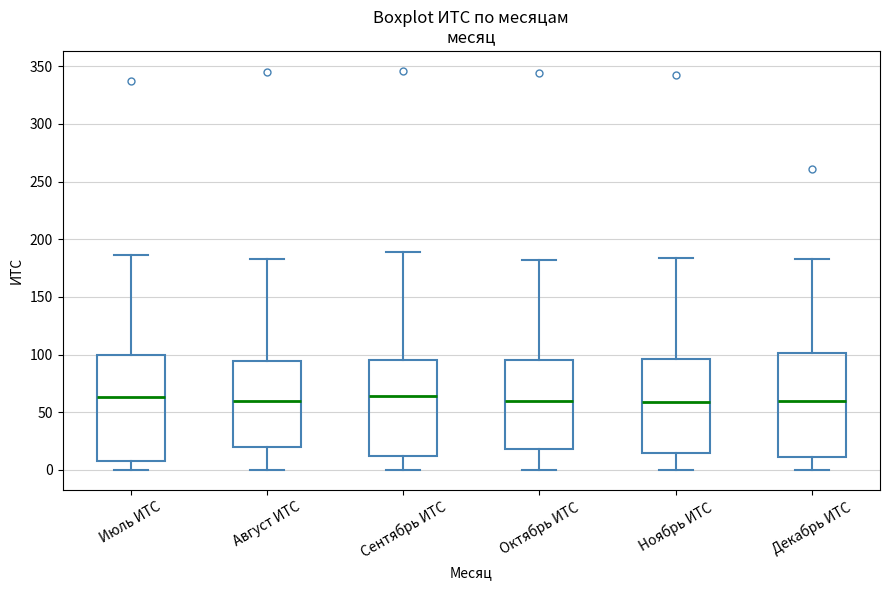

Where is the lower edge of the box for Октябрь ИТС on the y-axis? The values are not printed on the chart, so give them approximately, as read against the axis.

20